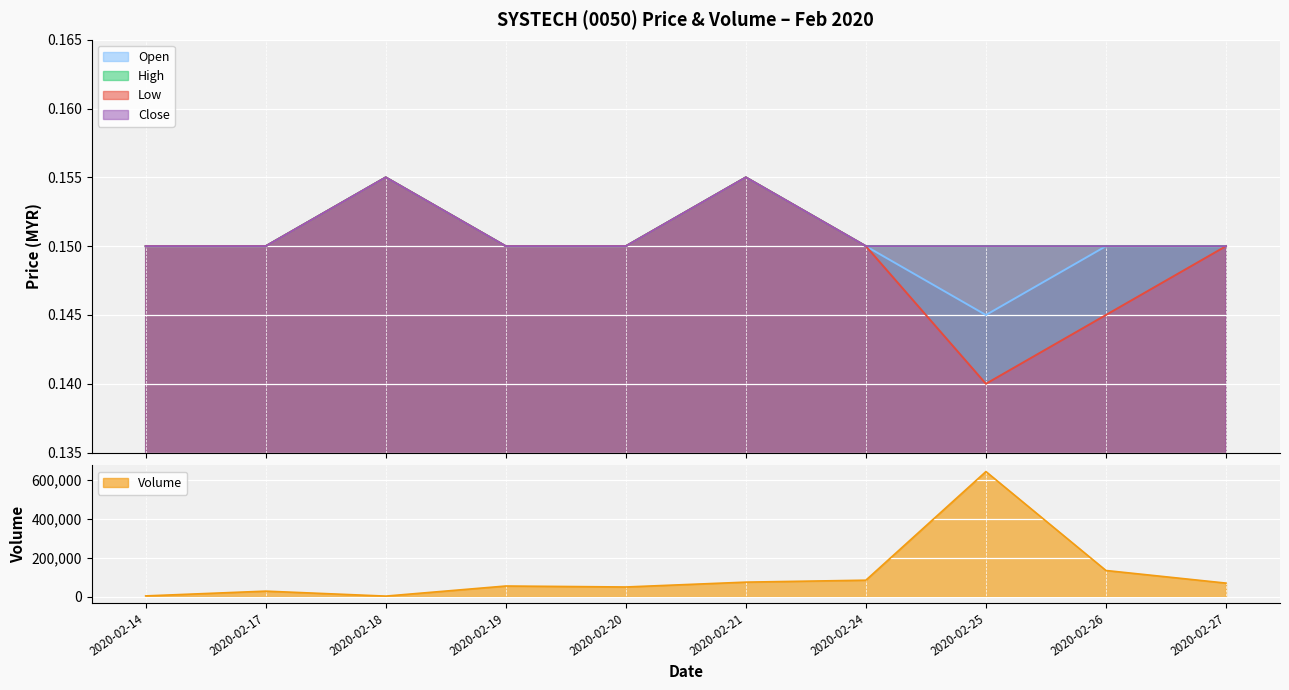

What is the average value of the close series?

0.2